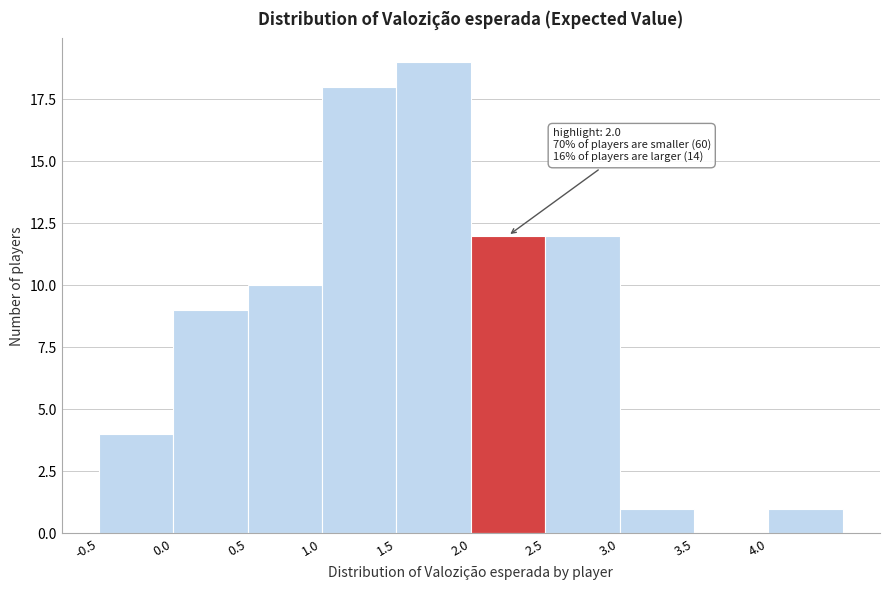

Over which range of the x-axis is the bar tallest?

1.5 to 2.0